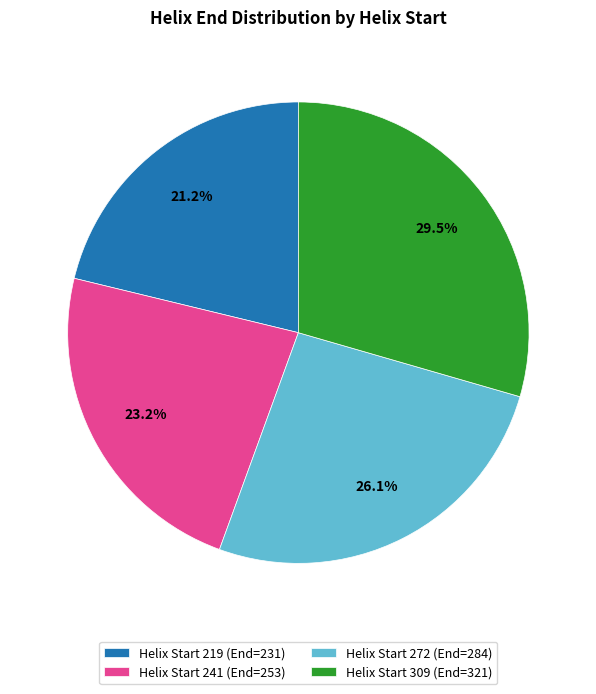

What is the largest slice in the pie chart?

Helix Start 309 (End=321)